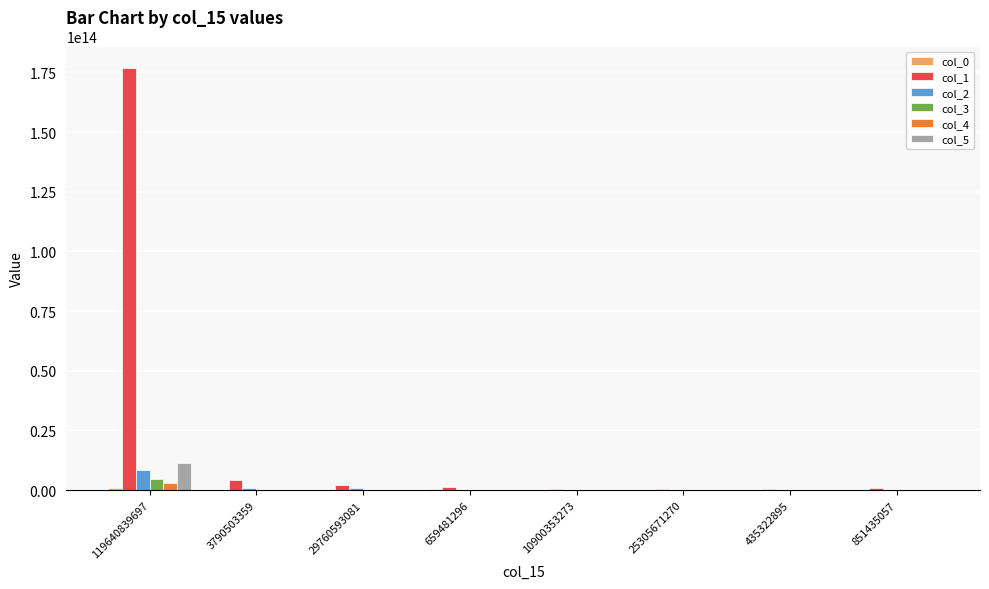

How many groups of bars are there?

8